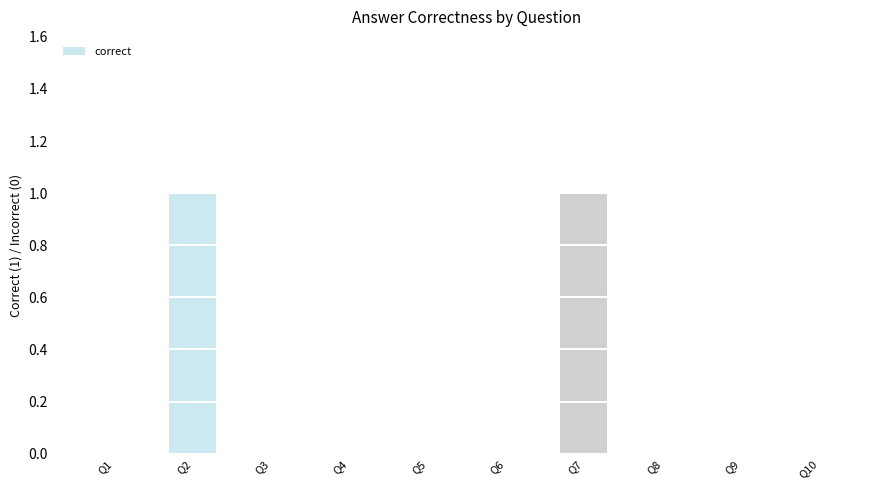

The chart shows a value of 1 at Q2. True or false?

True